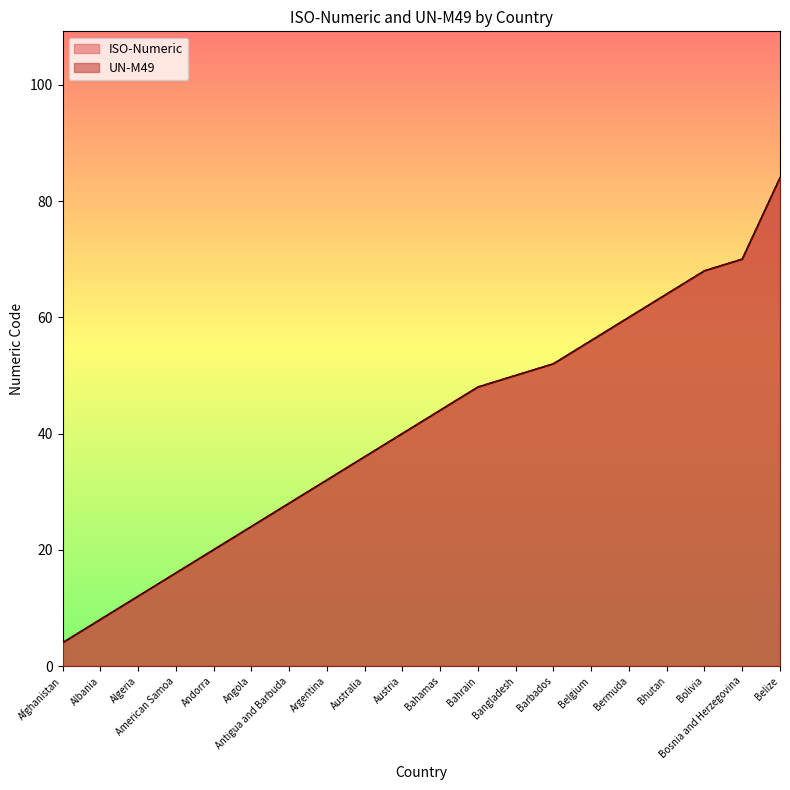

The UN-M49 series shows 39 at Bermuda. True or false?

False